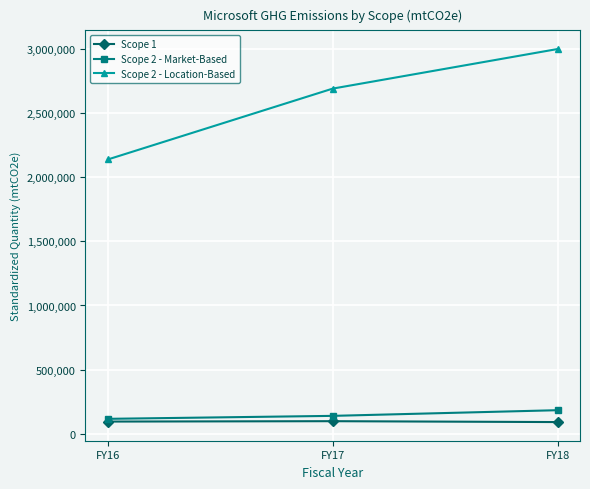

Which series has the largest range (max minus min)?

Scope 2 - Location-Based